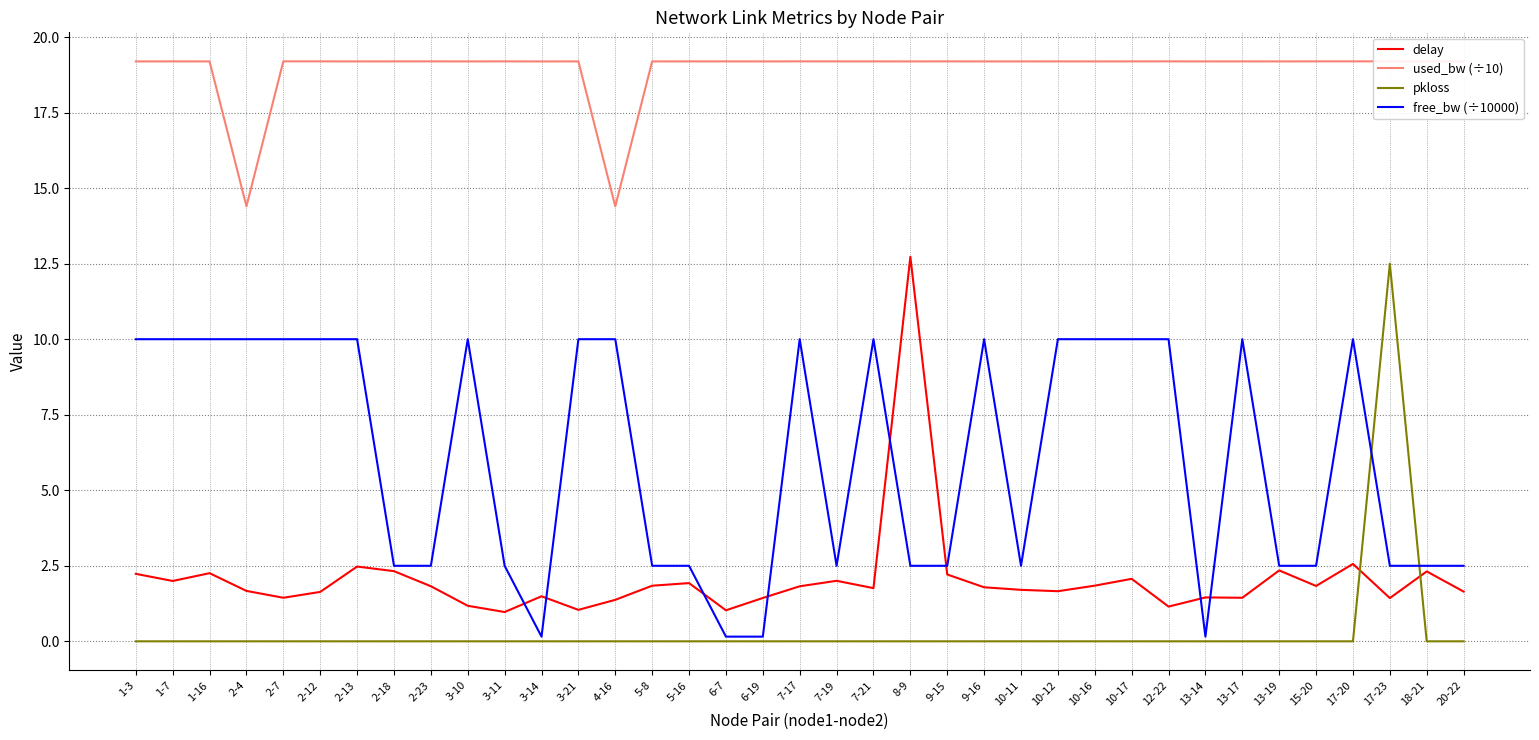

Which series has the largest total across all categories?

used_bw (÷10)